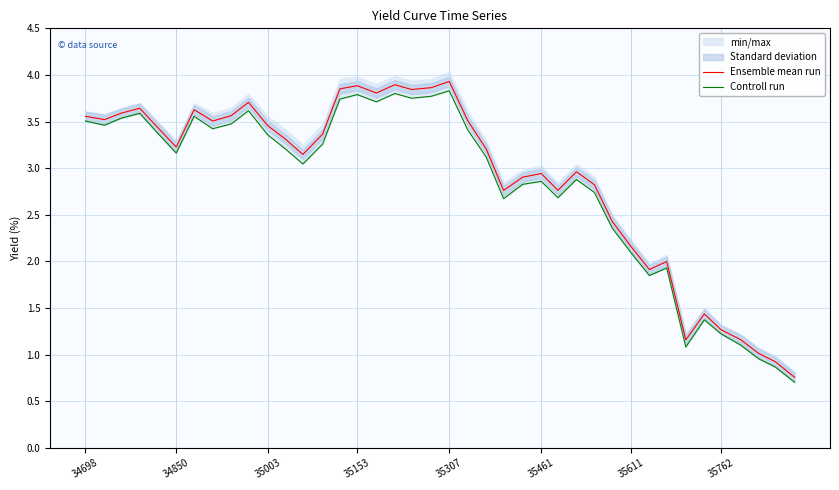

What is the maximum value for Ensemble mean run?

3.9